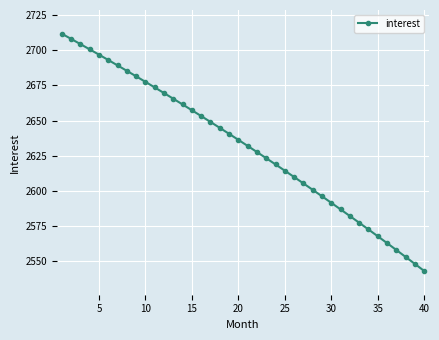

What is the average value?

2631.8